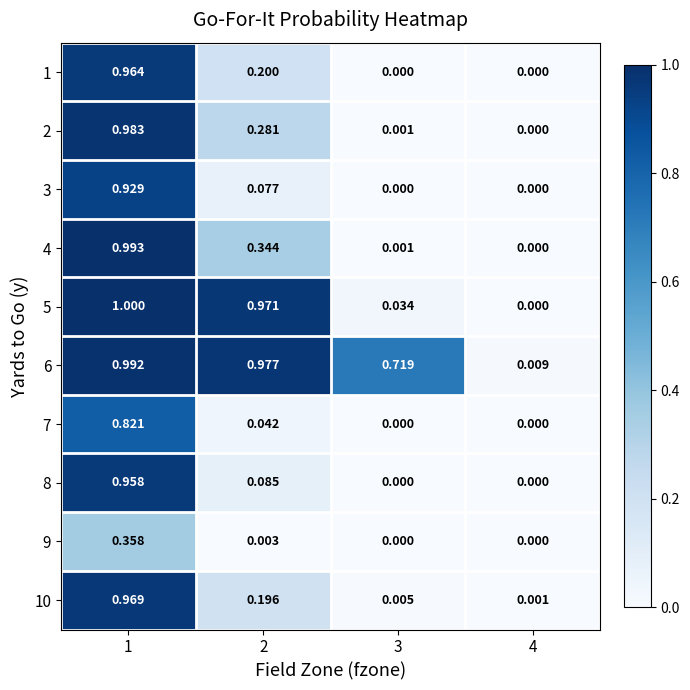

Is the value of 4 at 3 greater than the value of 7 at 1?

No